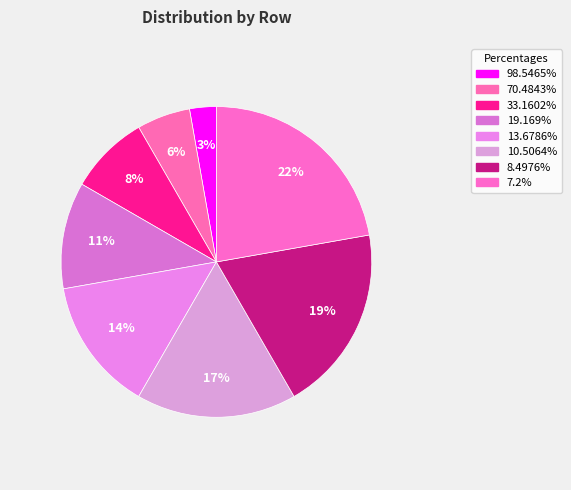

Is it true that 13.6786% is 14% of the pie?

True